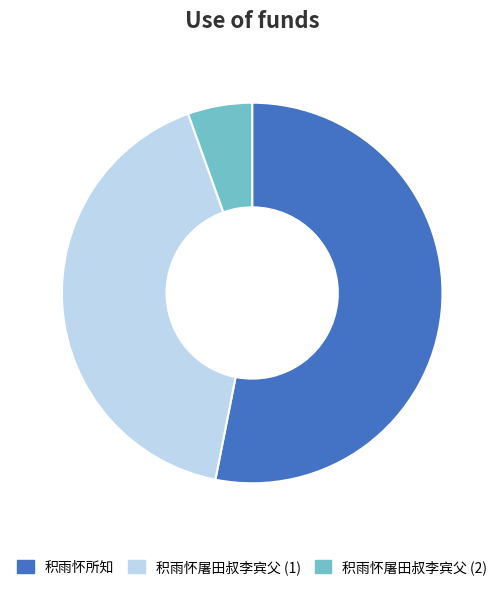

Count the number of slices in the pie.

3